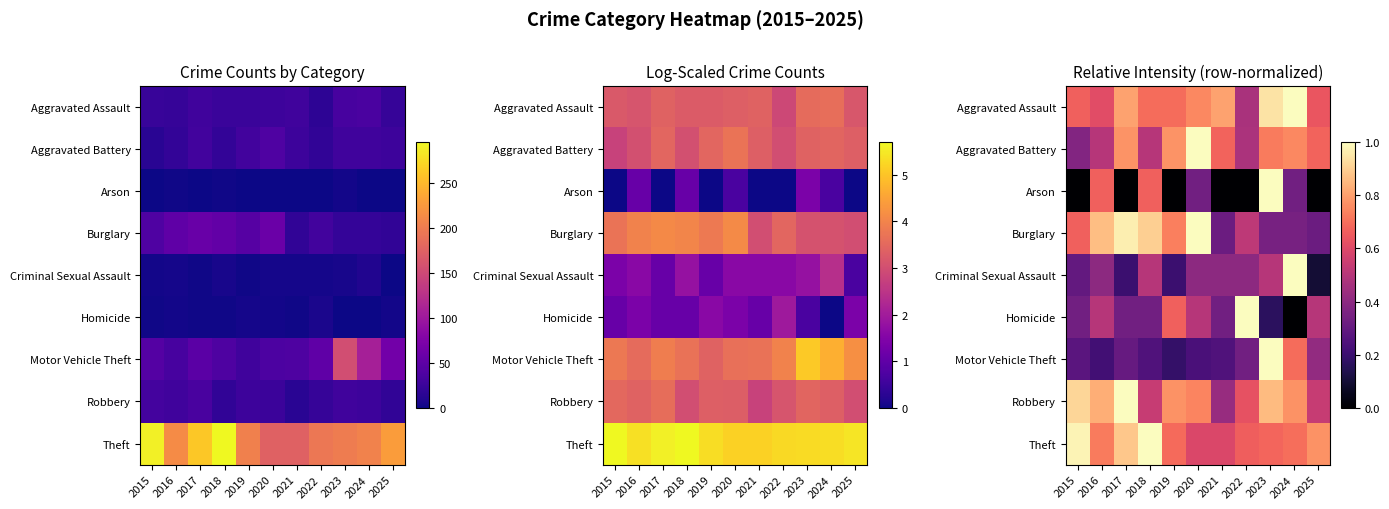

True or false: Robbery has a value of 1.5 at 2015.

False